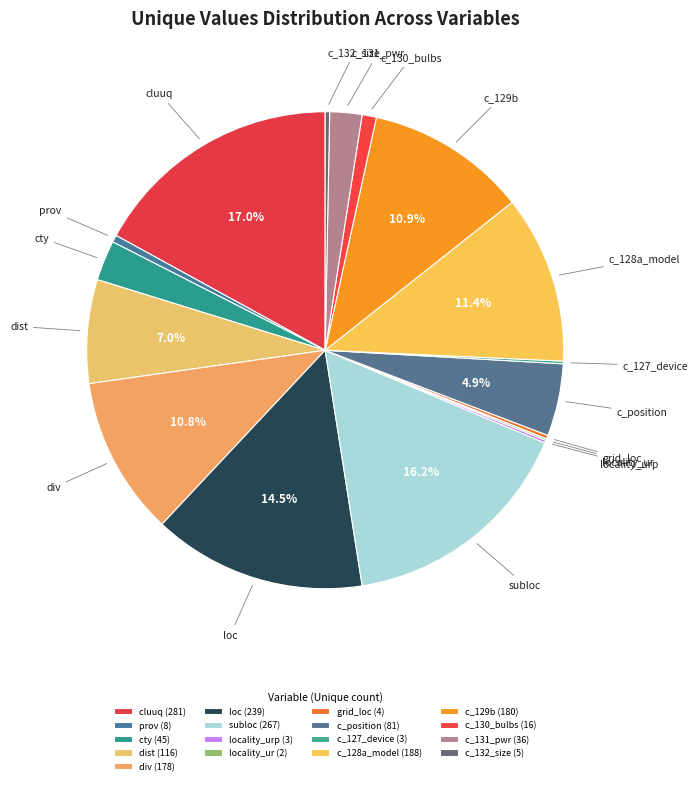

What is the ratio of the value at div to the value at c_131_pwr?

4.9